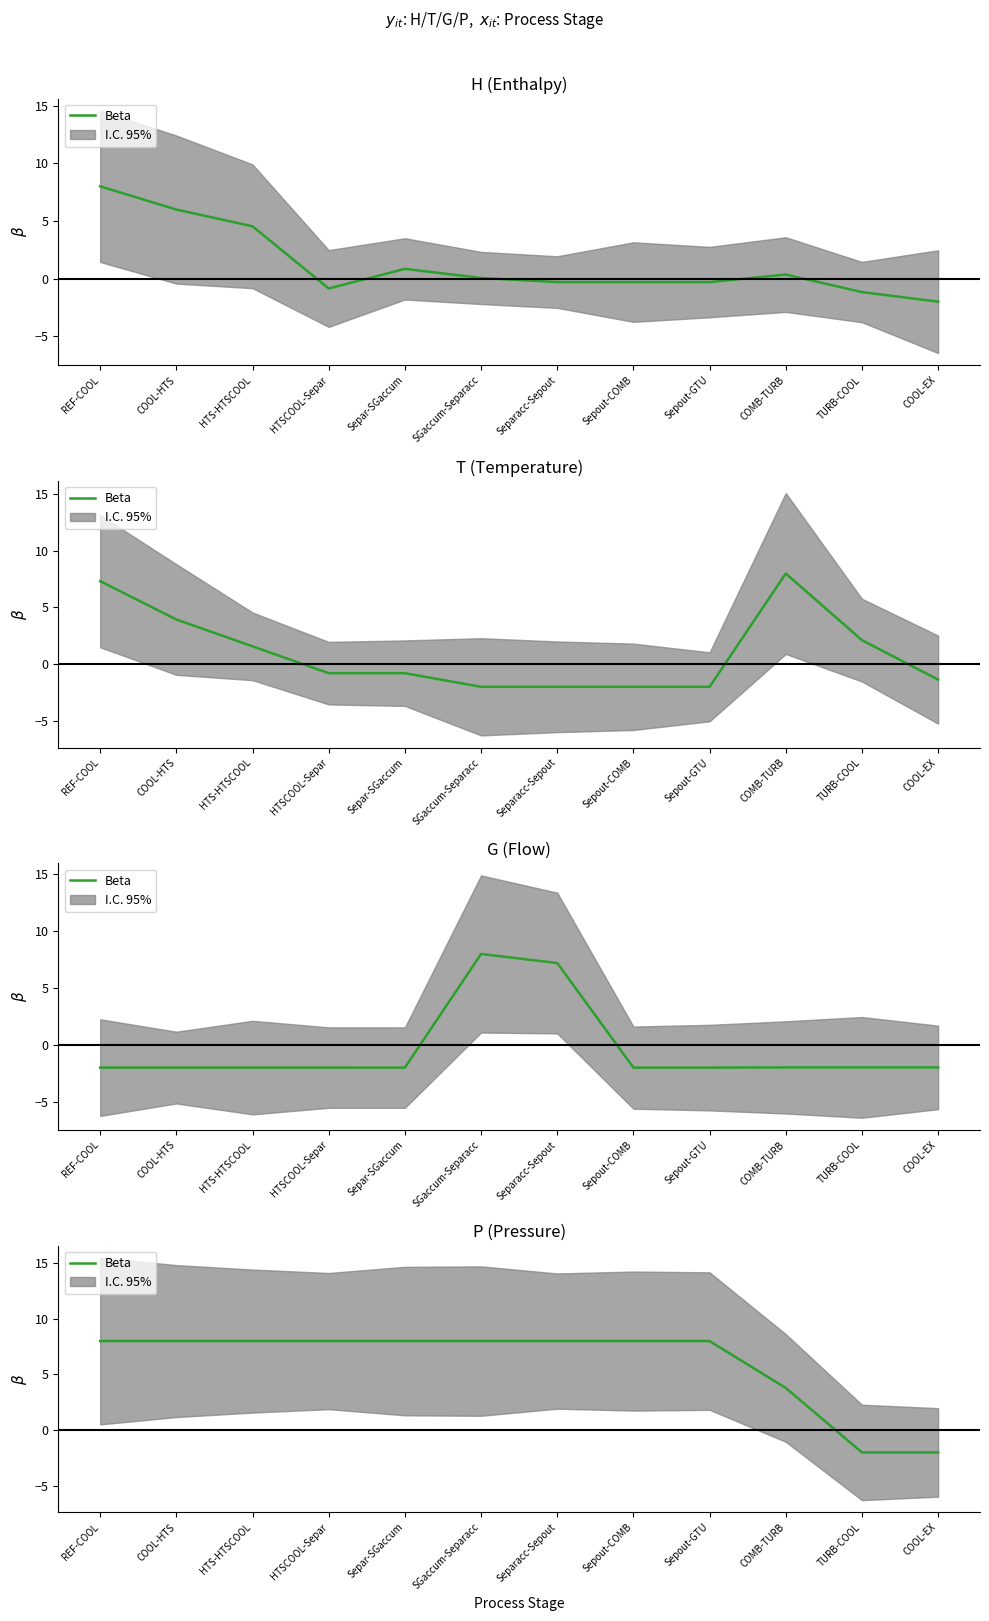

List the labels in order of value, smallest first.

TURB-COOL, COOL-EX, COMB-TURB, REF-COOL, COOL-HTS, HTS-HTSCOOL, HTSCOOL-Separ, Separ-SGaccum, SGaccum-Separacc, Separacc-Sepout, Sepout-COMB, Sepout-GTU